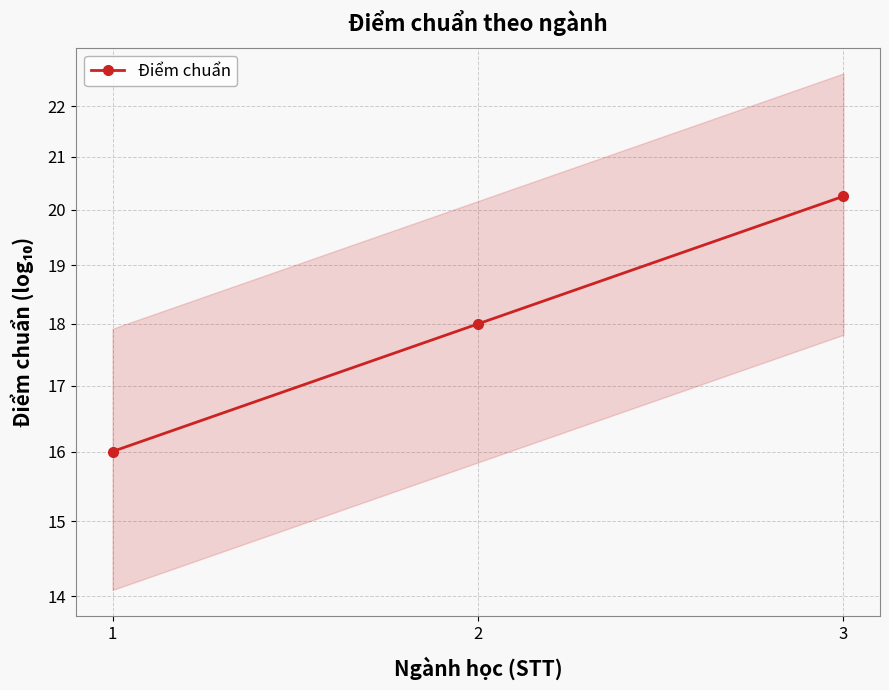

What is the ratio of the value at 2 to the value at 3?

0.9